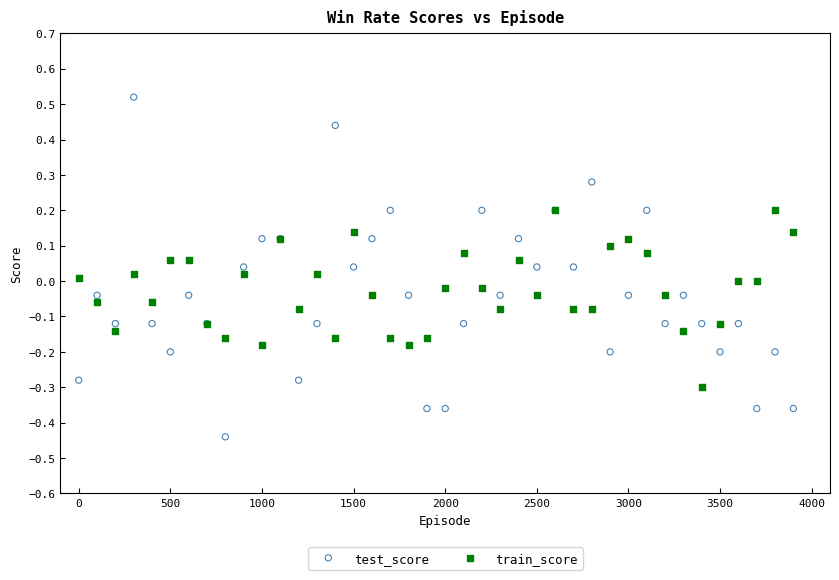

Which series reaches the maximum Y coordinate?

test_score